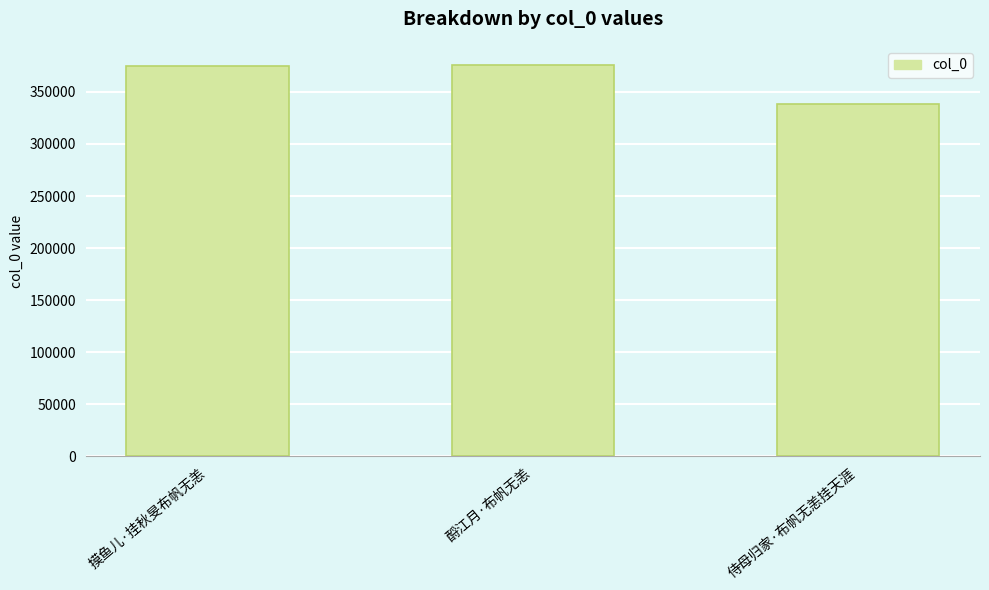

What is the label of the 1st bar from the left?

摸鱼儿·挂秋旻布帆无恙